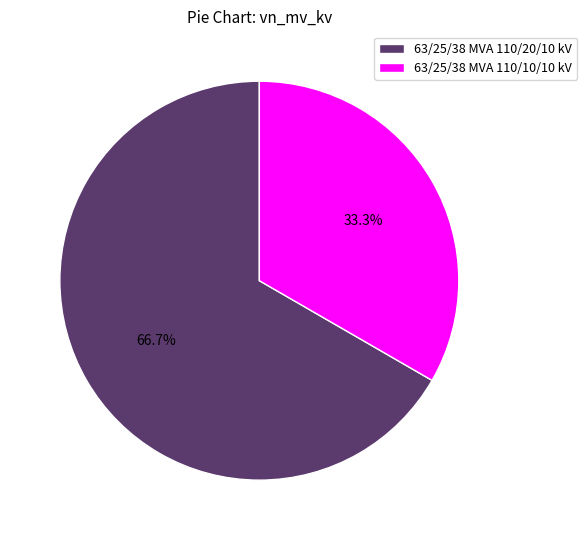

Does 63/25/38 MVA 110/20/10 kV represent more than half of the total?

Yes